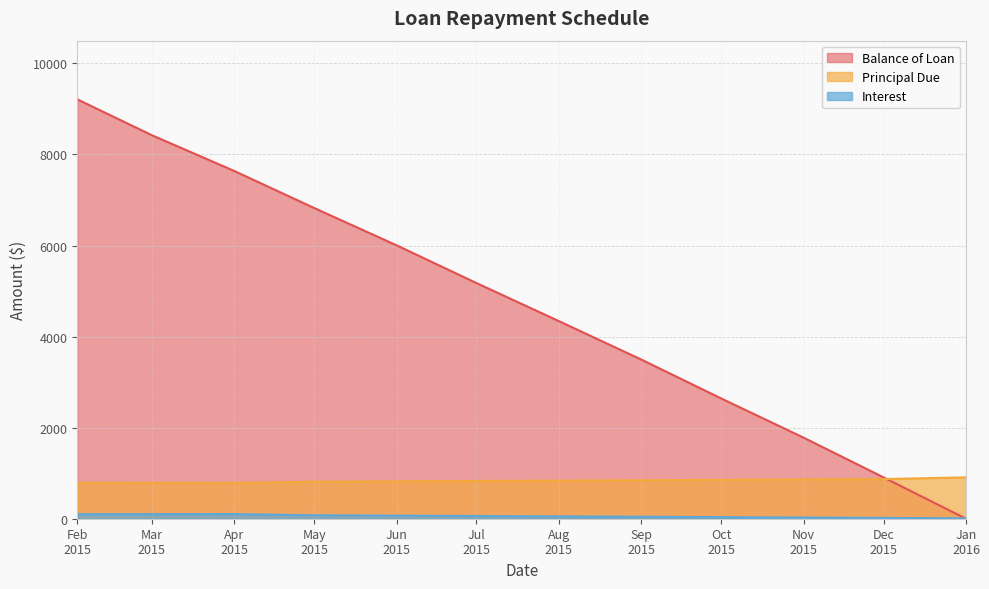

What is the maximum value for Balance of Loan?

9211.7